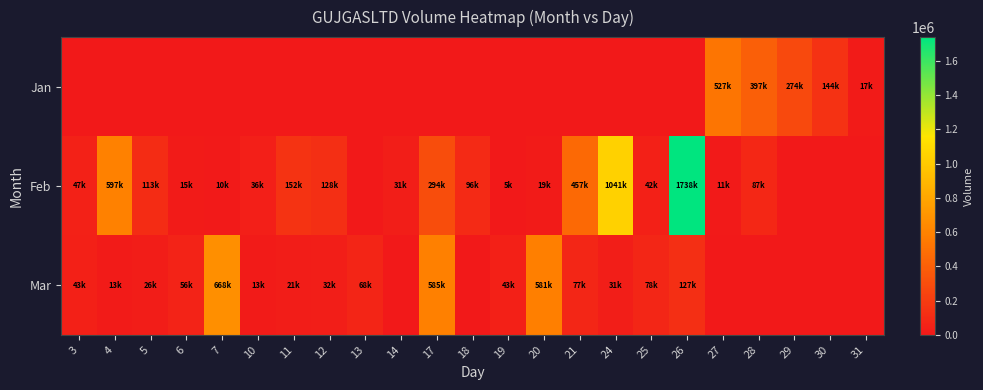

Rank the series by their maximum value, from highest to lowest.

Feb, Mar, Jan